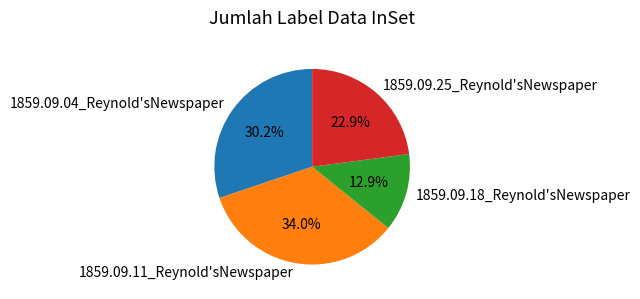

How many segments does this pie chart have?

4